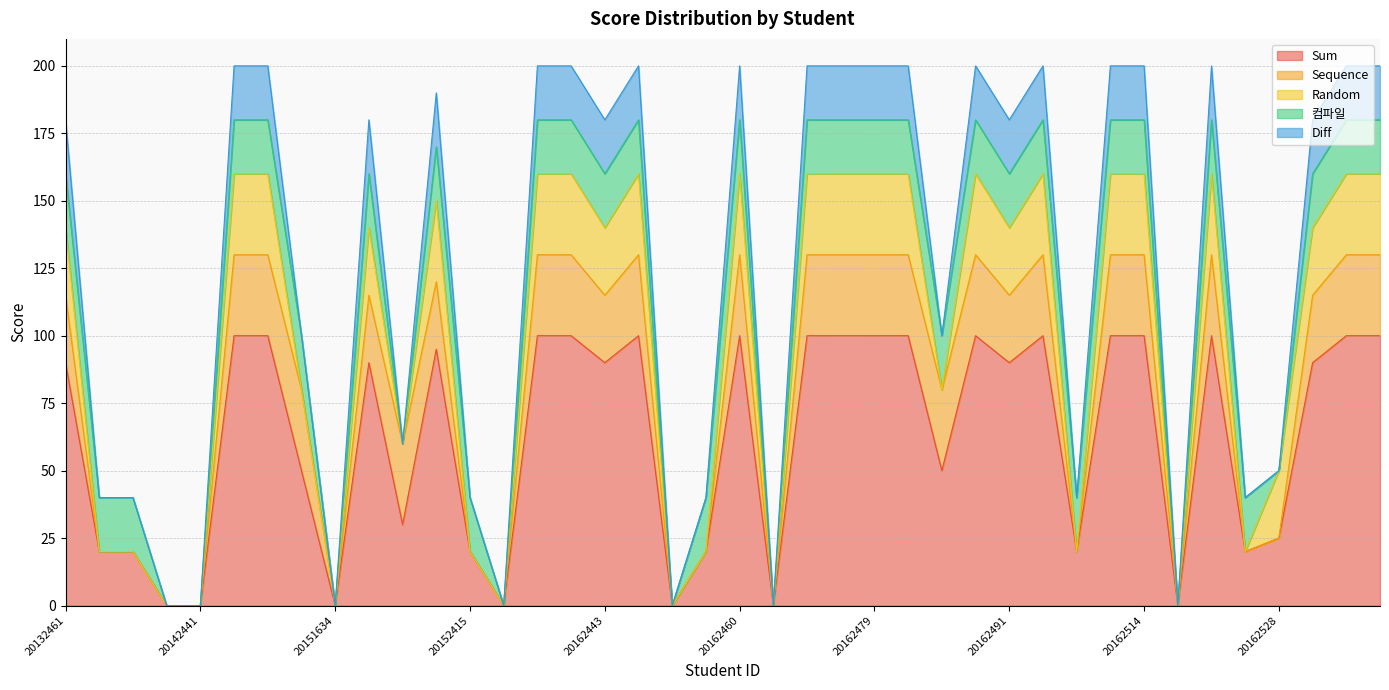

True or false: Sequence has a value of 30 at 20162460.

True